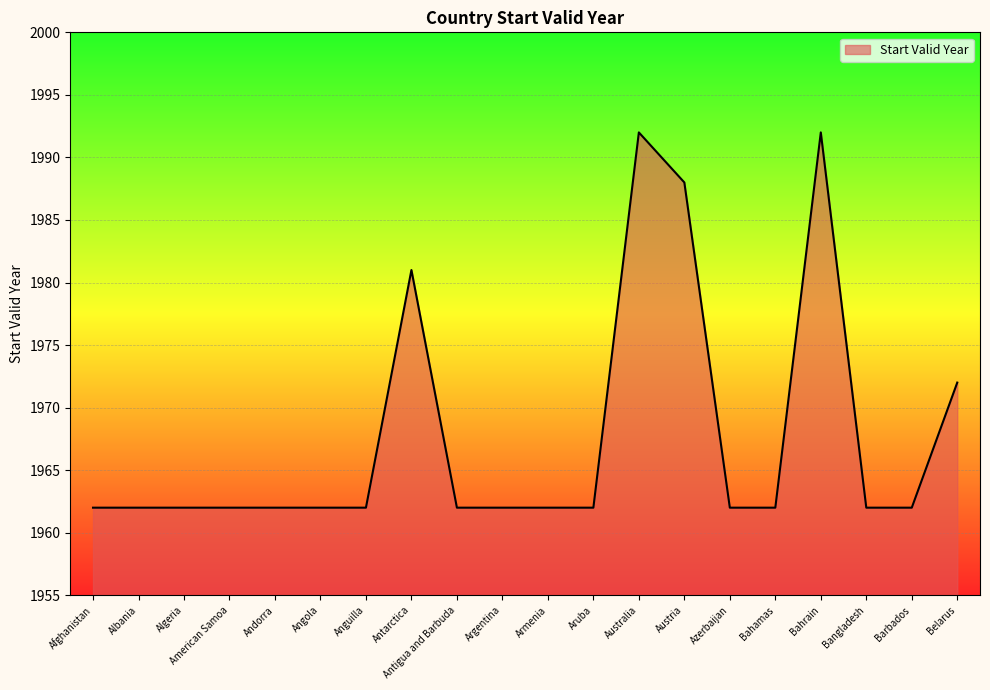

What position from the right is Azerbaijan?

6